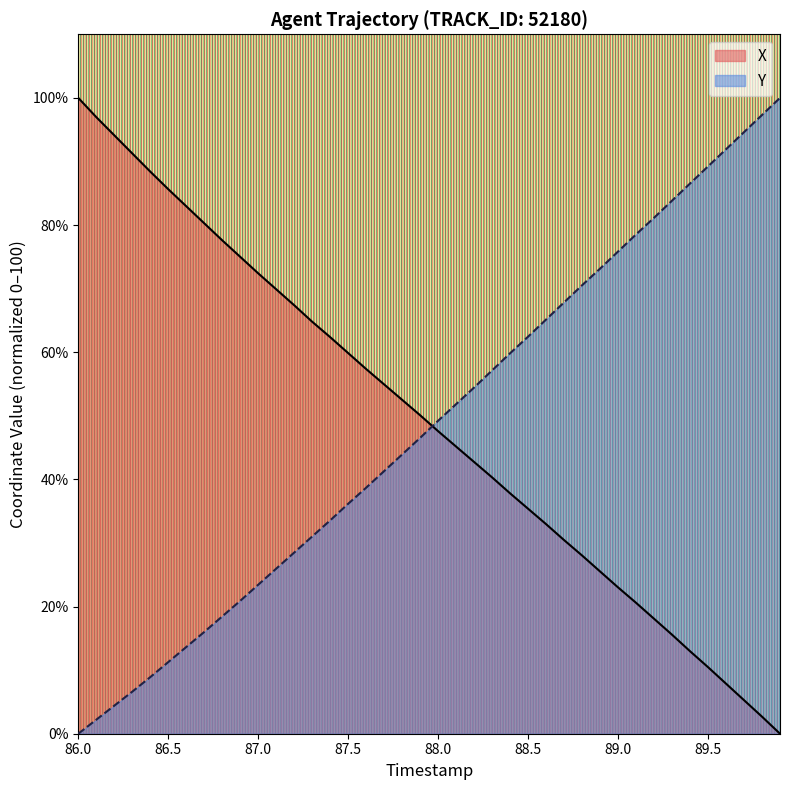

At how many categories does at least one series exceed 64?

28